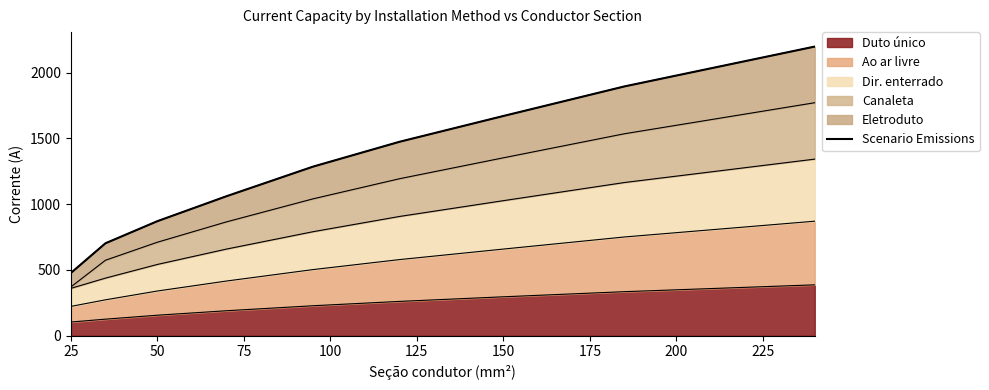

Is it true that Duto único equals 296 at 150?

True